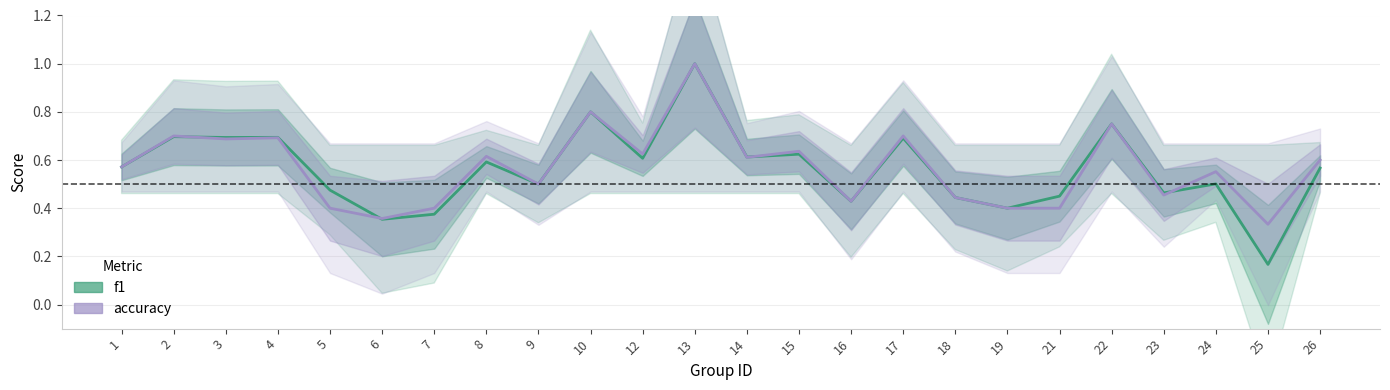

Reading right to left, extract all data points from this chart.

f1: 26=0.6	25=0.2	24=0.5	23=0.5	22=0.8	21=0.5	19=0.4	18=0.4	17=0.7	16=0.4	15=0.6	14=0.6	13=1.0	12=0.6	10=0.8	9=0.5	8=0.6	7=0.4	6=0.4	5=0.5	4=0.7	3=0.7	2=0.7	1=0.6
accuracy: 26=0.6	25=0.3	24=0.6	23=0.5	22=0.8	21=0.4	19=0.4	18=0.4	17=0.7	16=0.4	15=0.6	14=0.6	13=1.0	12=0.6	10=0.8	9=0.5	8=0.6	7=0.4	6=0.4	5=0.4	4=0.7	3=0.7	2=0.7	1=0.6